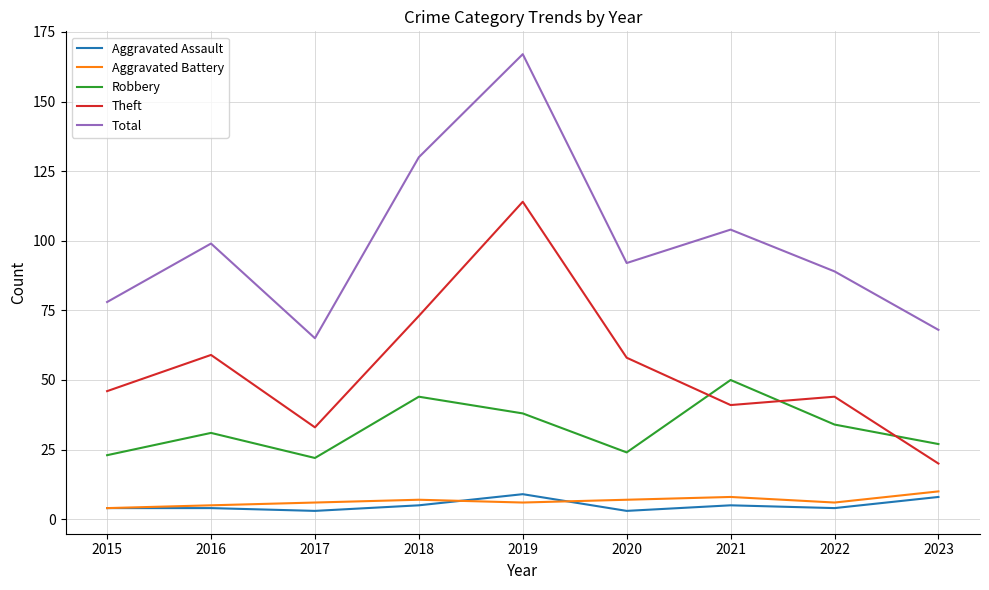

The value of Total at 2019 is 53. True or false?

False